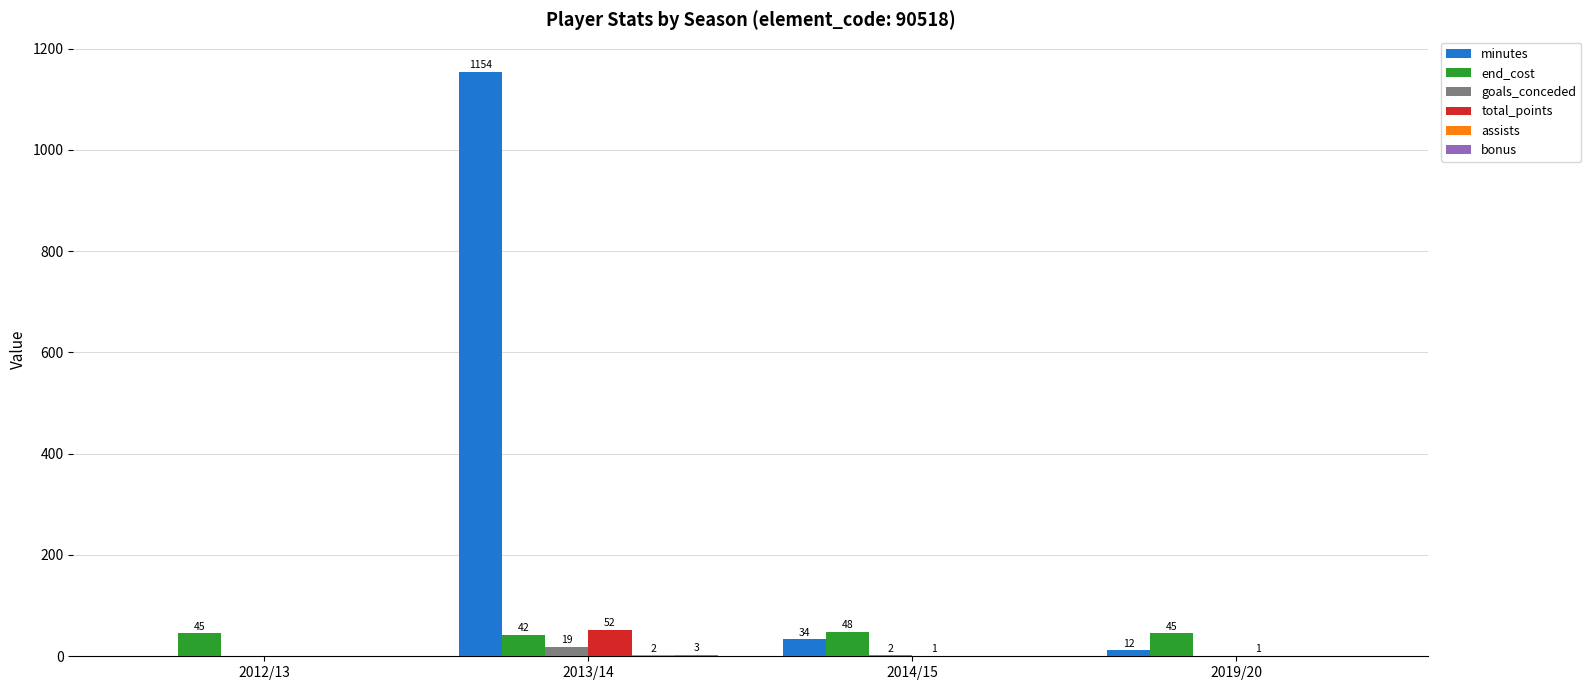

Where does the total_points series first go above 1?

2013/14